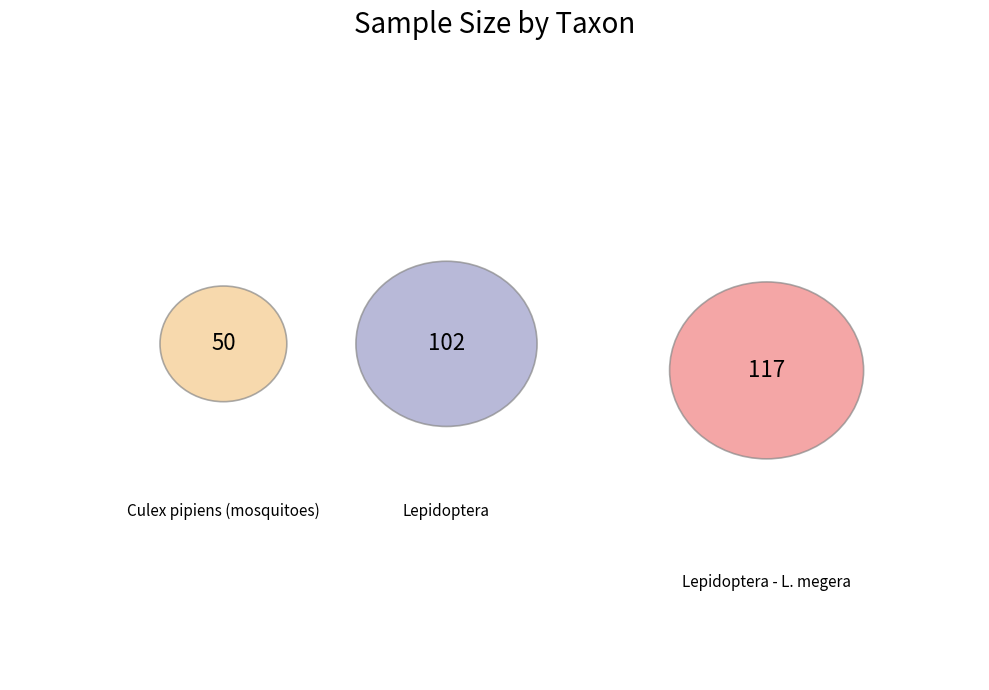

Is Culex pipiens (mosquitoes) the majority of the pie?

No